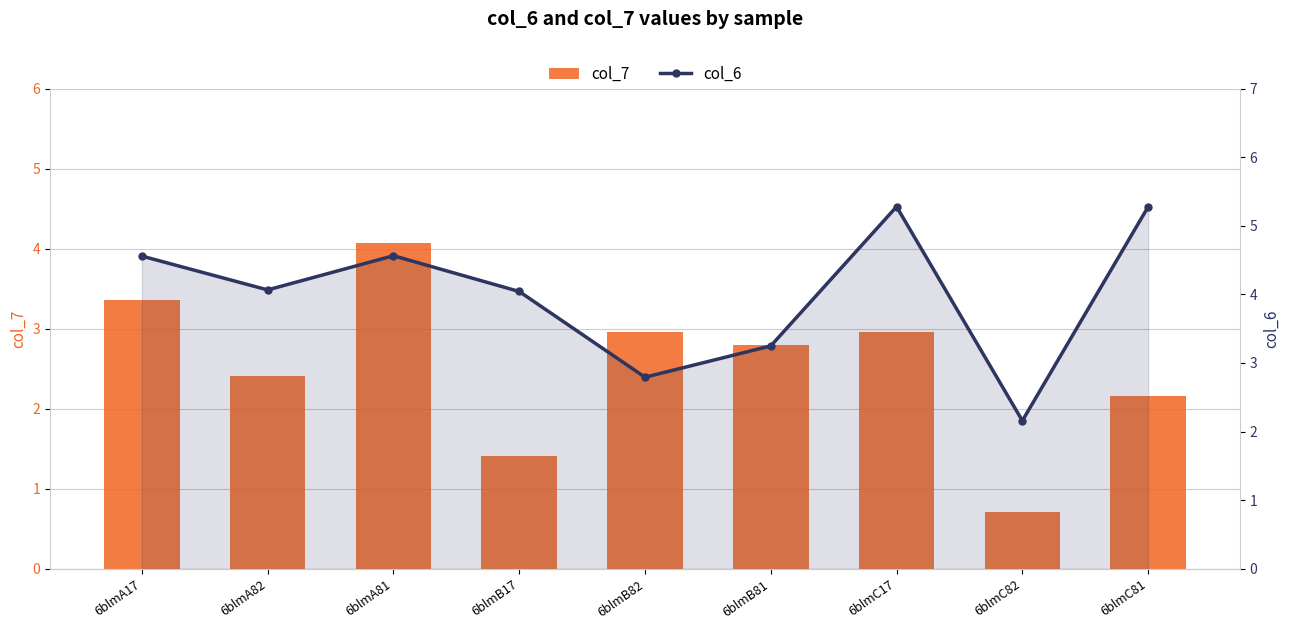

What is the difference between the maximum and minimum values in the col_7 series?

3.4